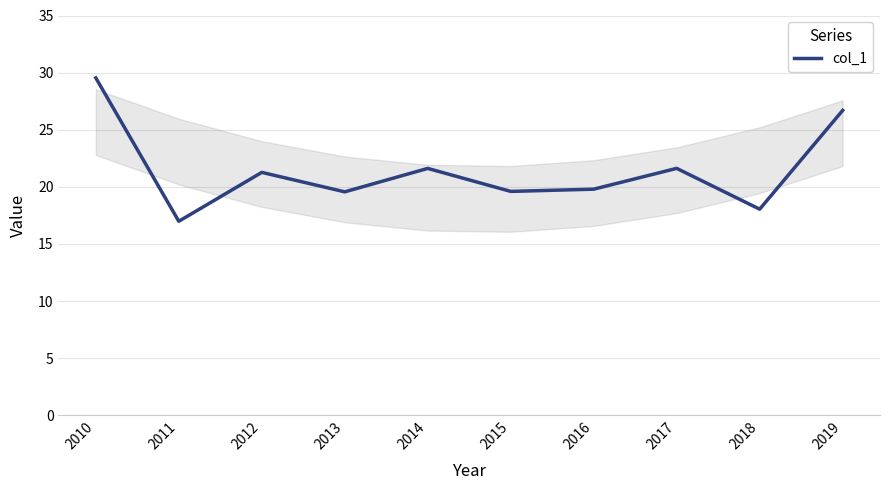

The value at 2016 is 9.0. True or false?

False